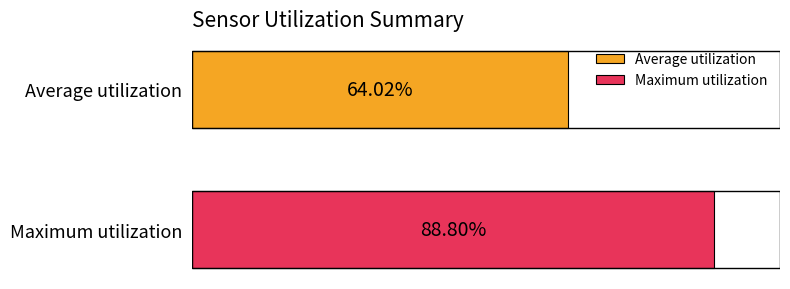

Which series has the widest spread of values?

Average utilization